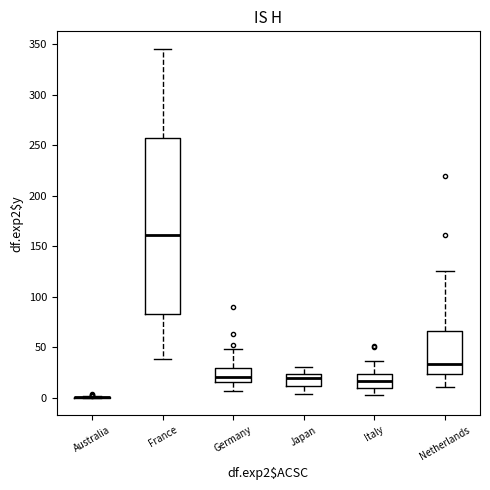

Where does the median line of the box for Netherlands sit on the y-axis? The values are not printed on the chart, so give them approximately, as read against the axis.

35